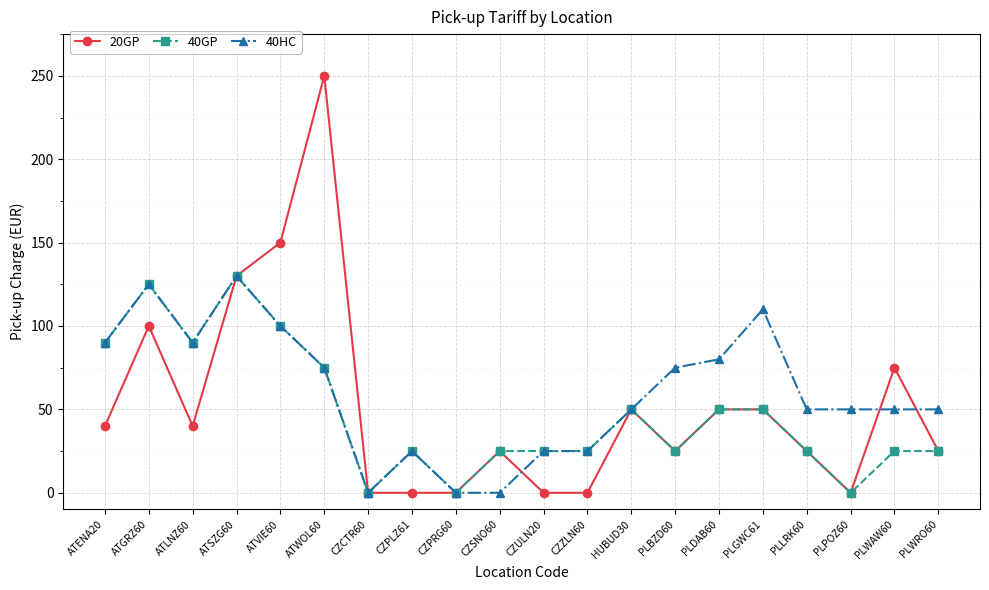

Count the number of data series in this chart.

3